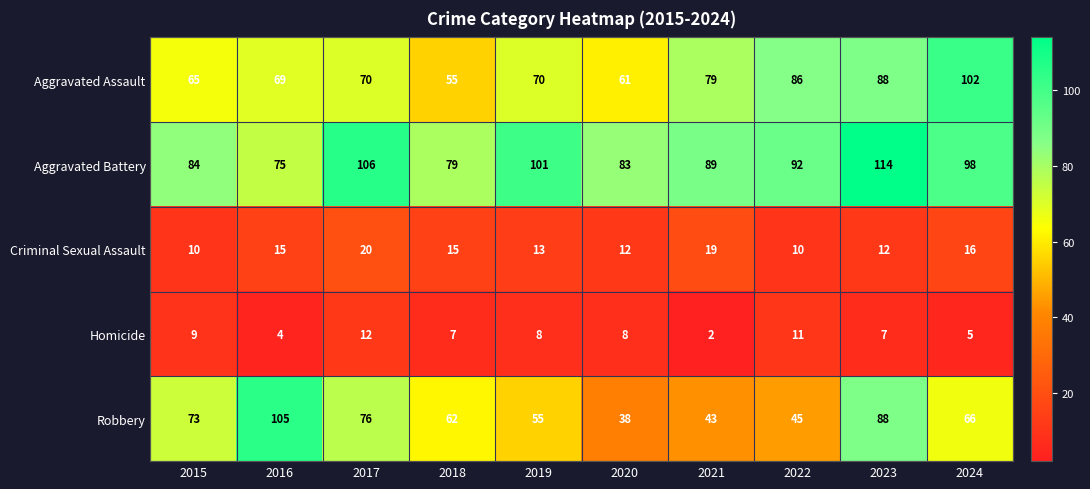

At which label does Aggravated Battery first exceed 92?

2017